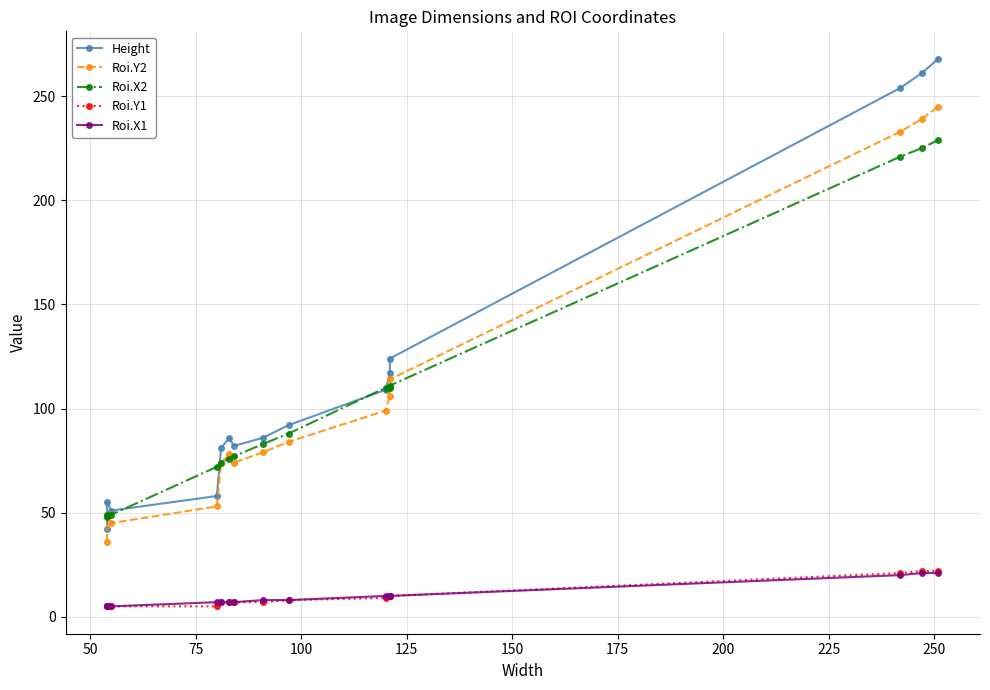

True or false: Roi.Y2 and Roi.Y1 intersect in this chart.

False